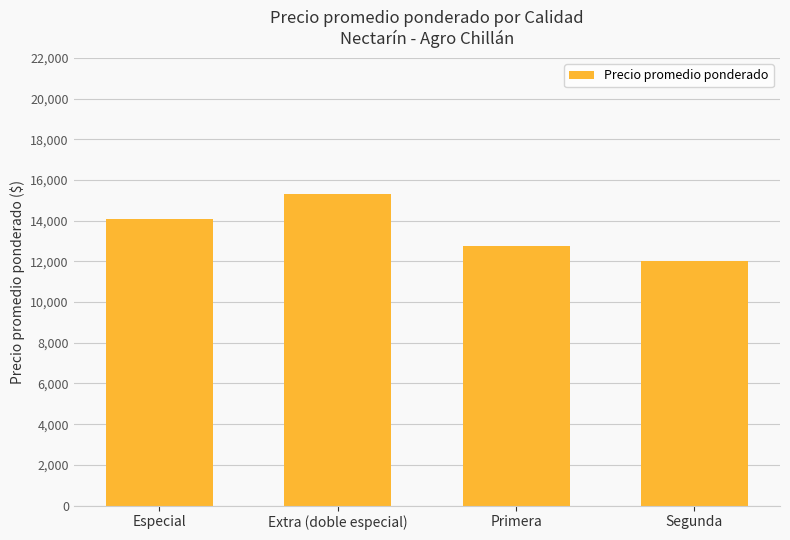

Are the bars grouped side by side (vs. stacked)?

No